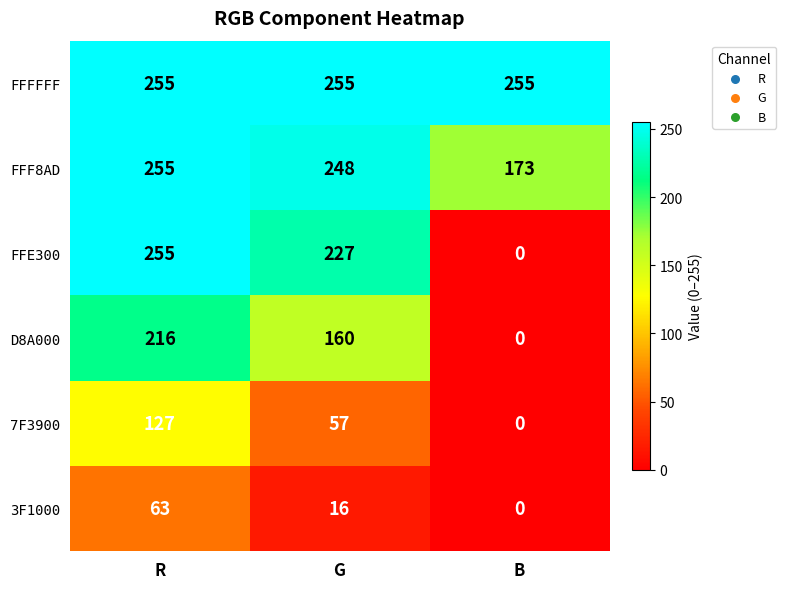

Rank the series at G from highest to lowest value.

FFFFFF, FFF8AD, FFE300, D8A000, 7F3900, 3F1000